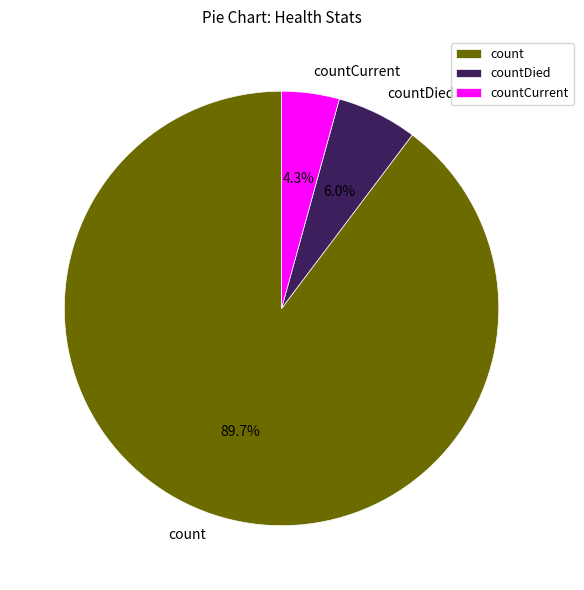

What is the ratio of the value at countCurrent to the value at countDied?

0.7